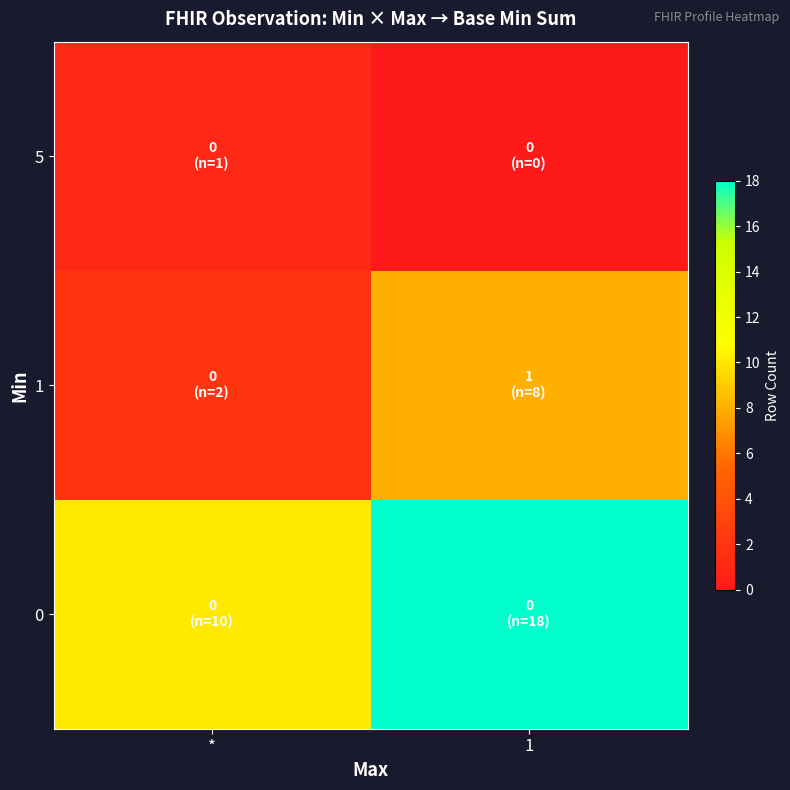

List the series in order of their overall mean, lowest first.

5, 1, 0